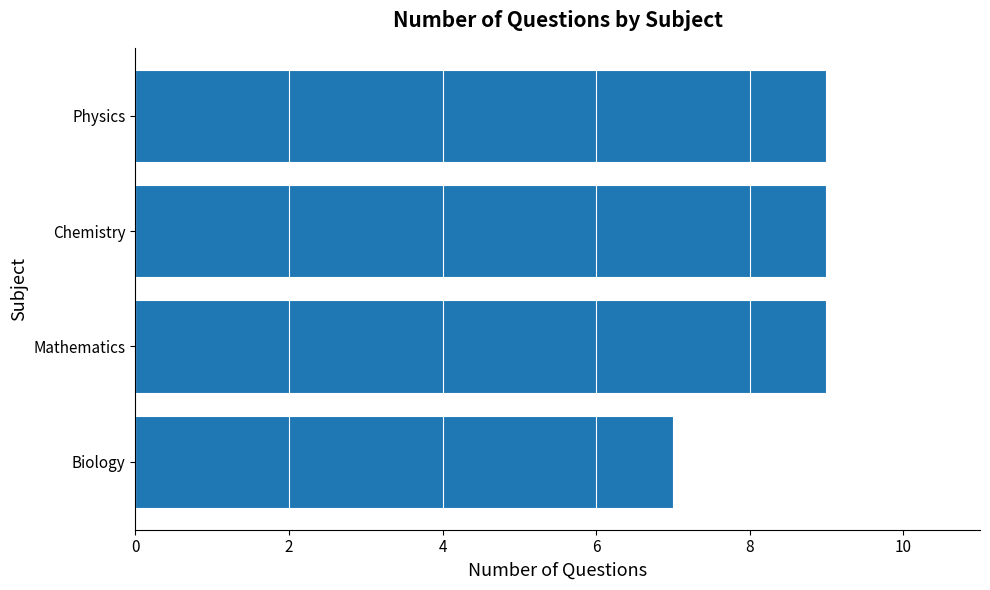

What is the sum of the values at Chemistry and Physics?

18